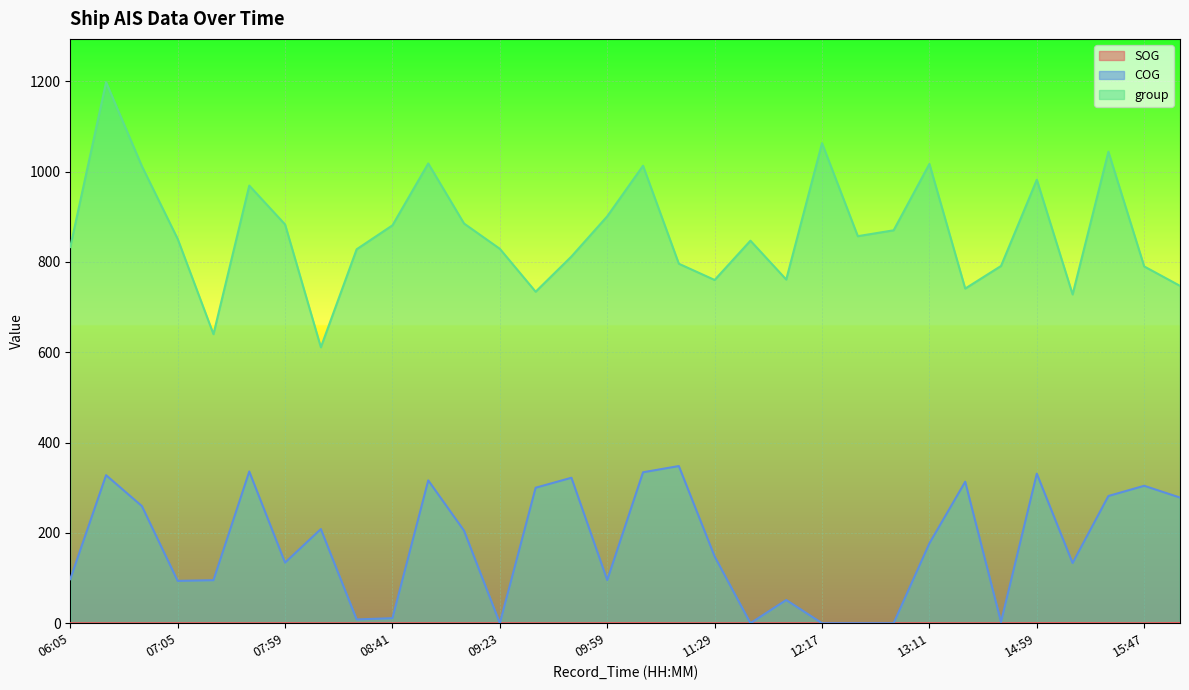

Which category has the lowest value in the SOG series?

06:05